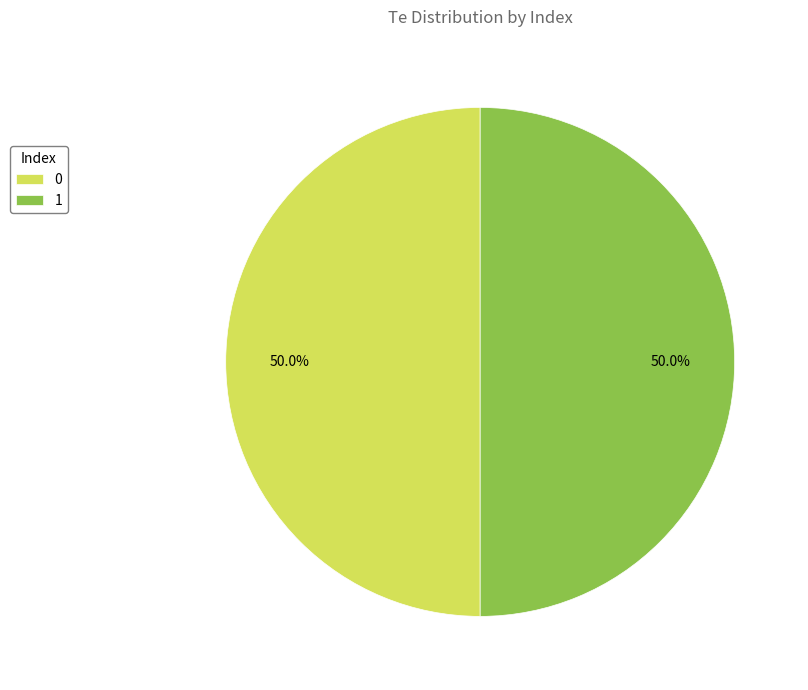

What is the ratio of the value at 0 to the value at 1?

1.0